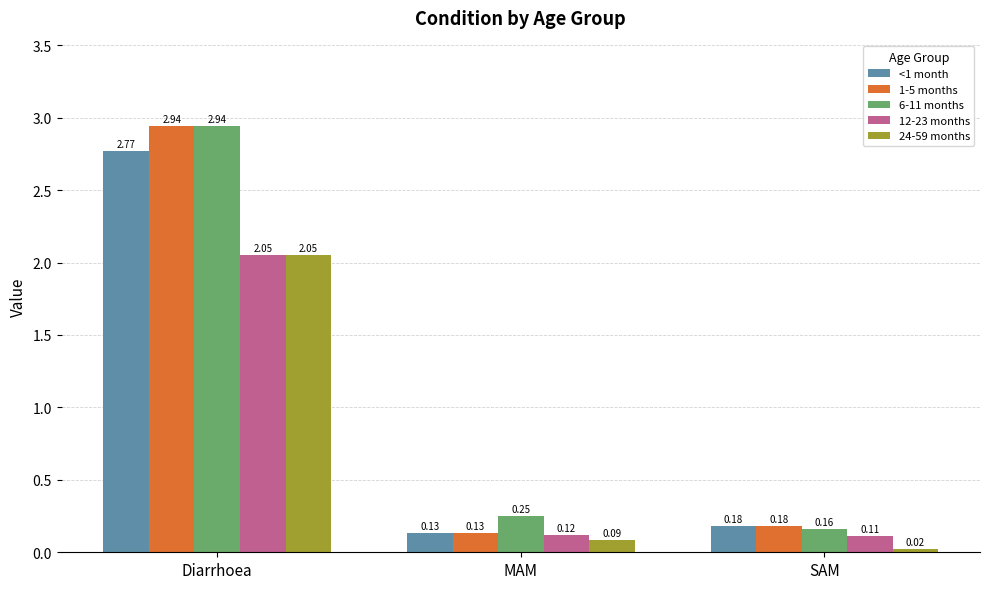

What is the average value of the <1 month series?

1.0